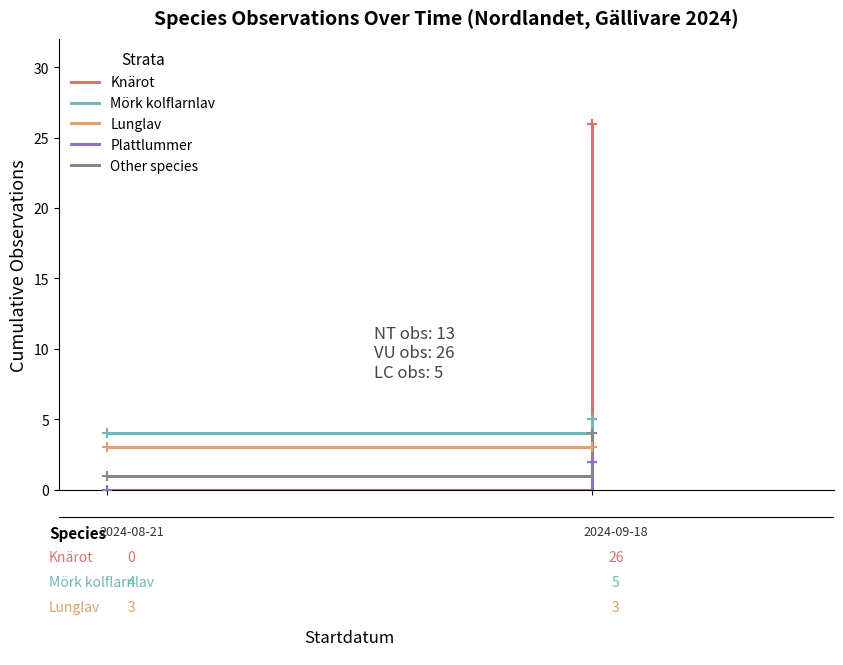

Which series contains the highest Y value?

Knärot